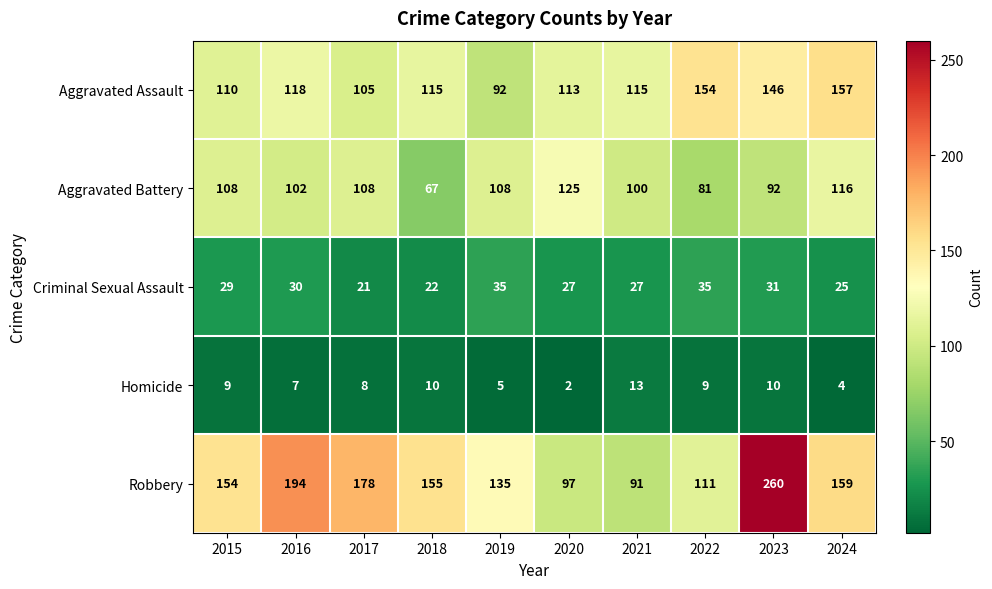

True or false: Robbery has a value of 268 at 2018.

False